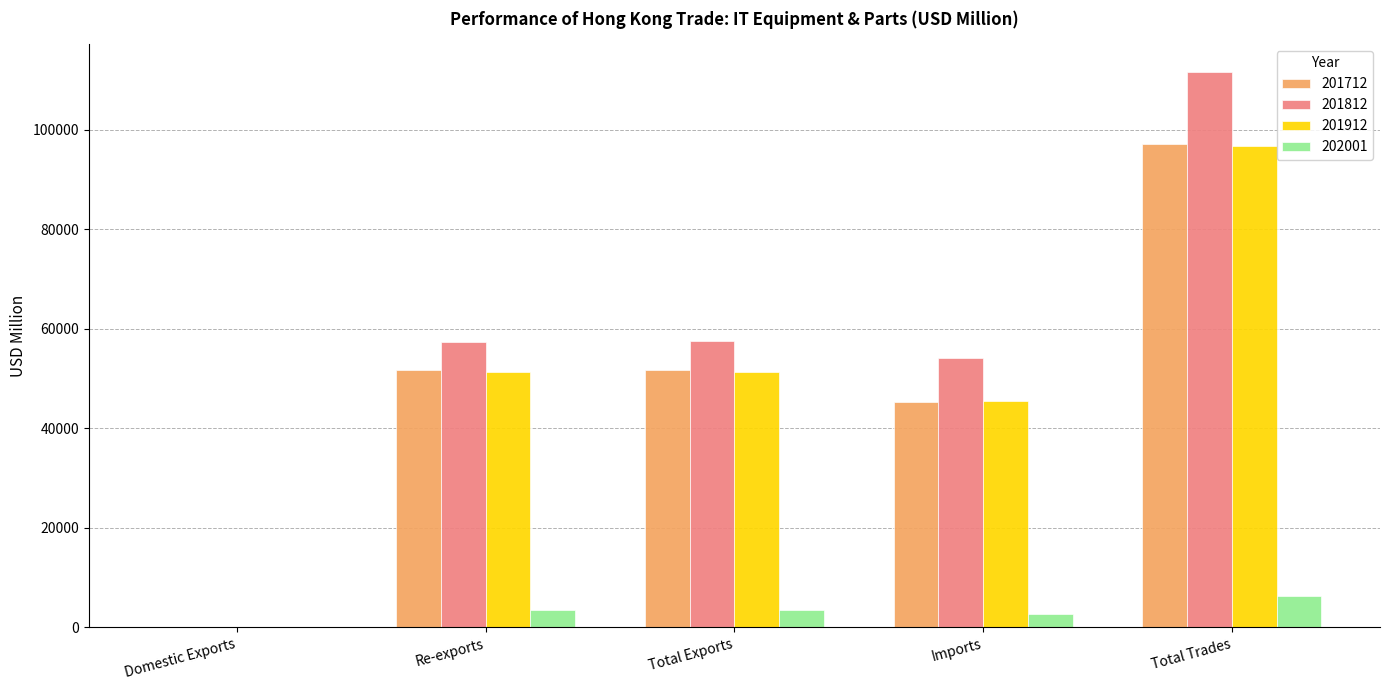

How many data points does each series have?

5